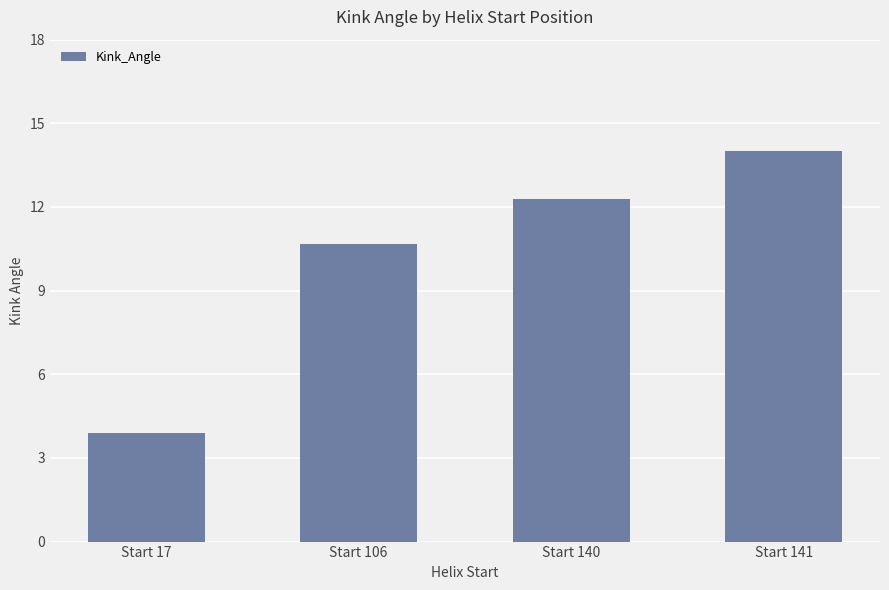

How many data points does each series have?

4